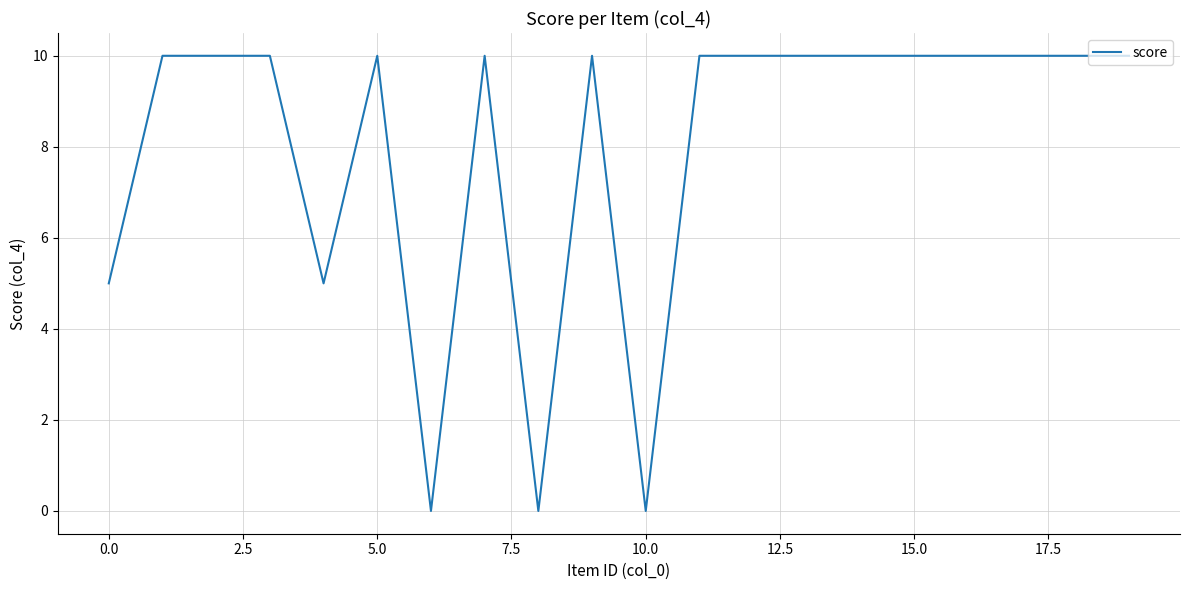

What is the greatest value displayed?

10